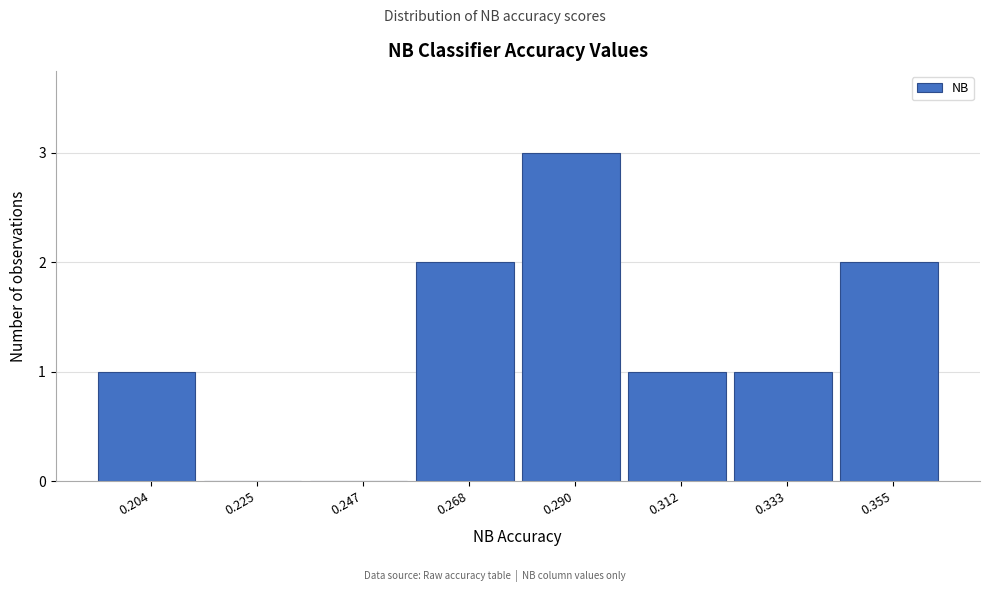

Reading left to right, transcribe all the data shown in this chart.

0.204=1	0.225=0	0.247=0	0.268=2	0.290=3	0.312=1	0.333=1	0.355=2